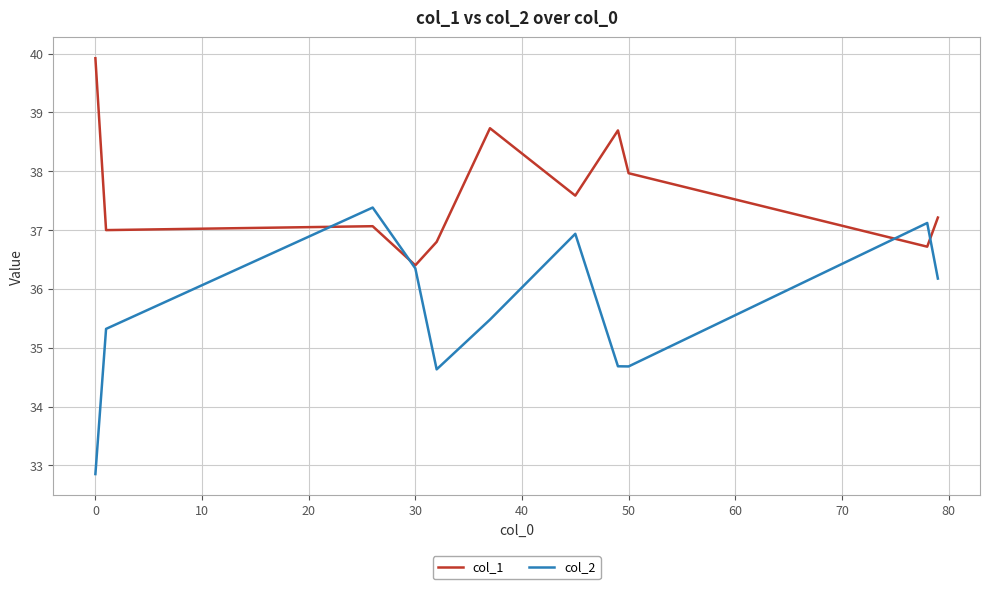

Which series has the largest total across all categories?

col_1